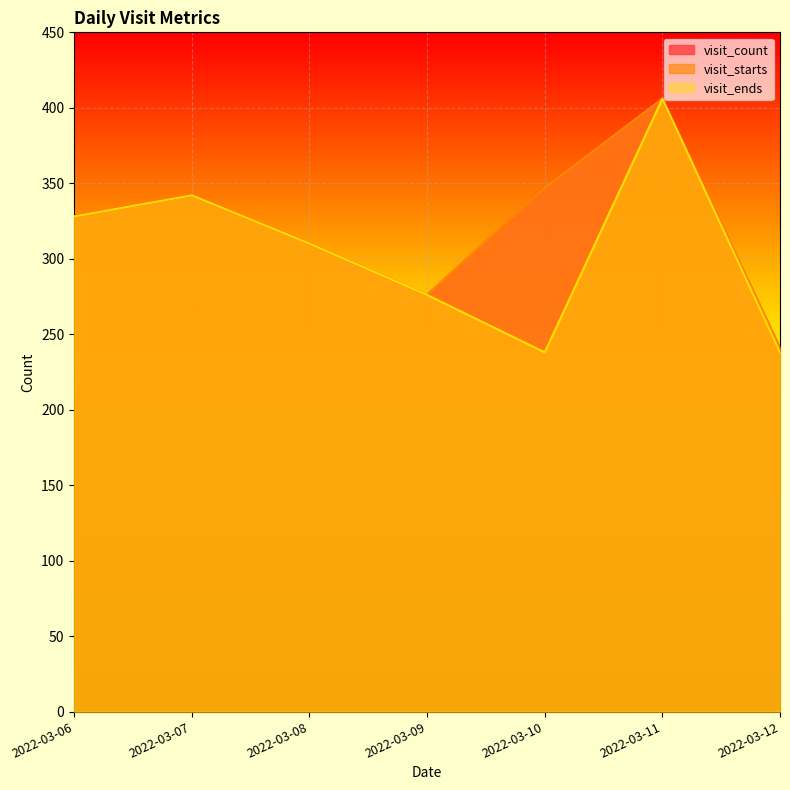

What is the sum of all visit_starts values?

2250